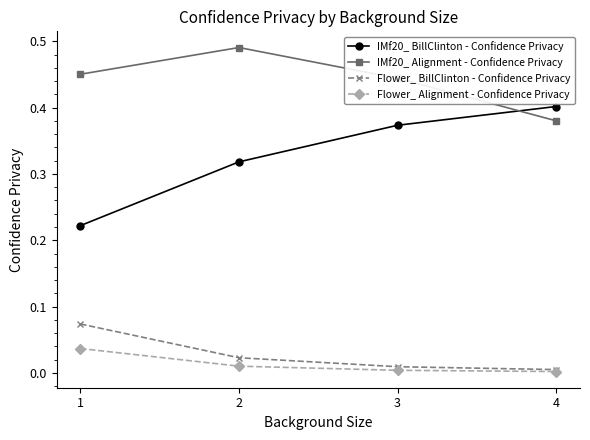

Which series has the widest spread of values?

IMf20_ BillClinton - Confidence Privacy